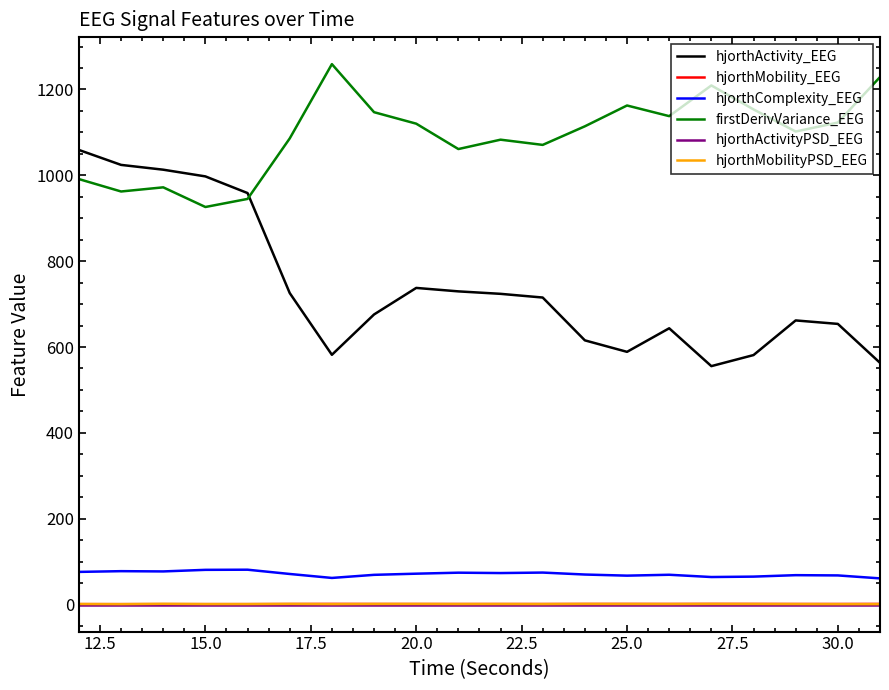

Which series has the largest range (max minus min)?

hjorthActivity_EEG